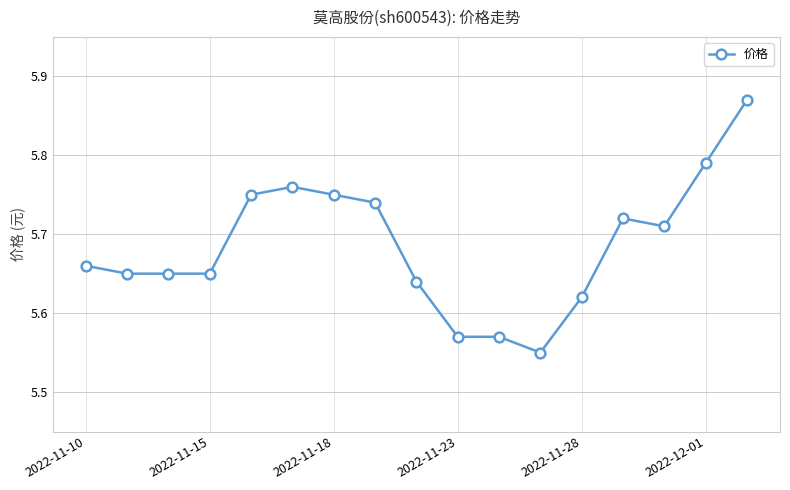

True or false: the data has more than 0 interior local peaks.

True